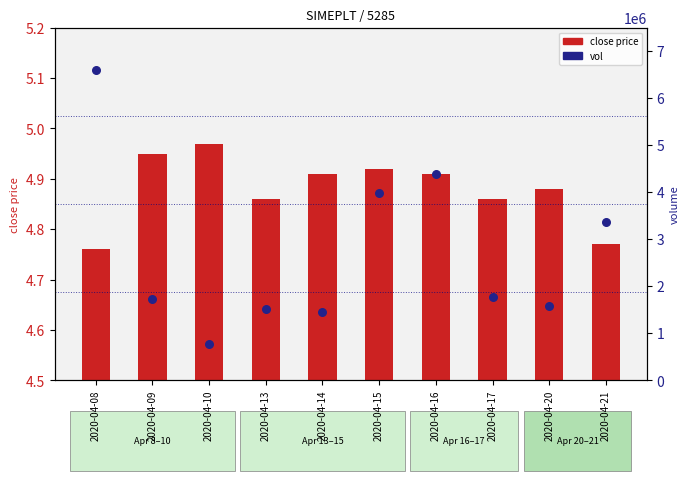

Which series contains the lowest Y value?

close price